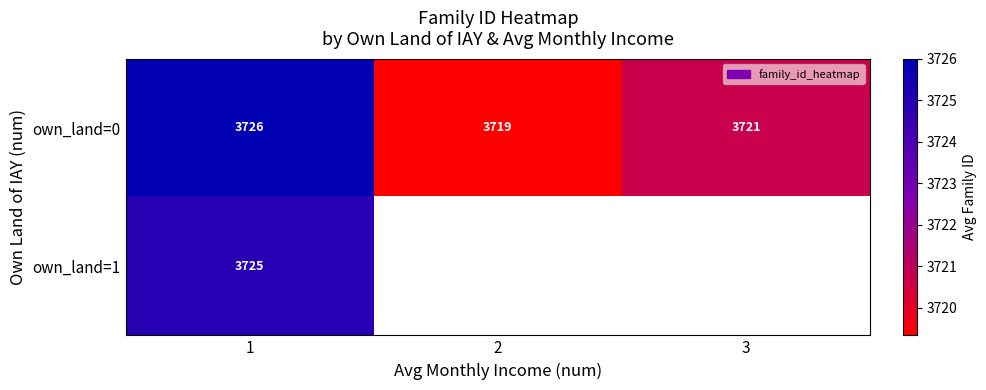

What is the average value of the own_land=0 series?

3722